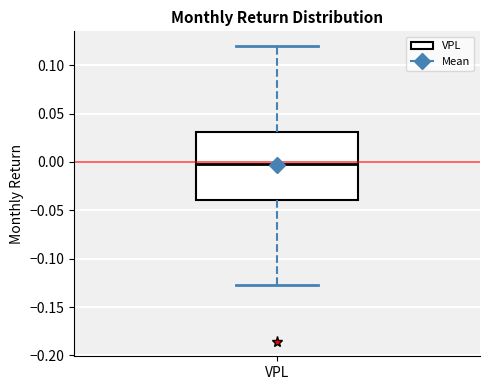

Transcribe this box plot: give where the median line is, the range the box spans, and where the two whiskers end, as read against the y-axis. The values are not printed on the chart, so give them approximately, as read against the axis.

median 0.000, box -0.040 to 0.030, whiskers -0.125 to 0.120